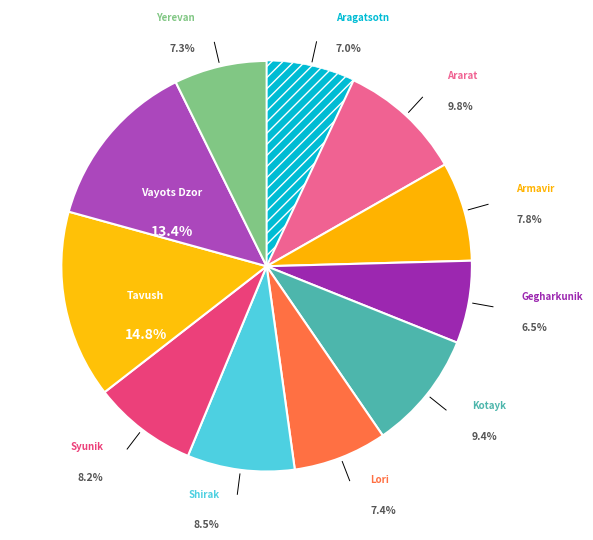

Count the number of slices in the pie.

11